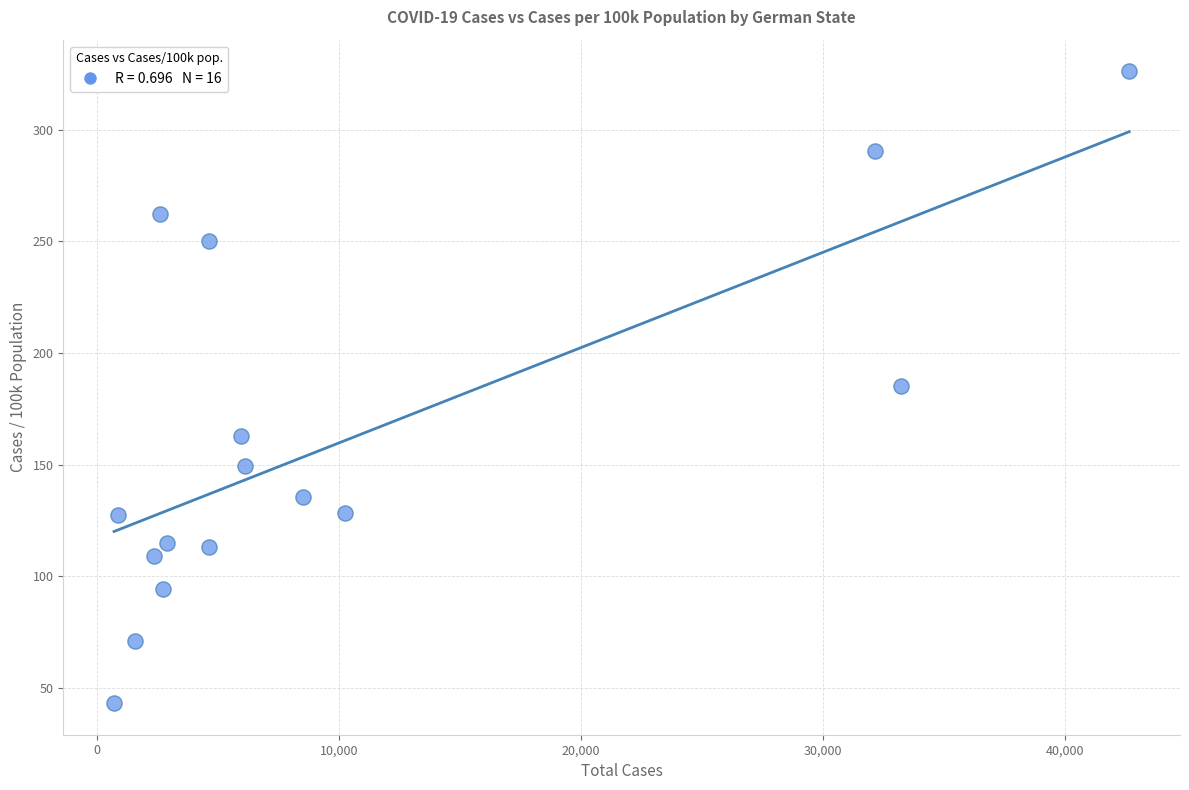

What is the range of X values (max minus min)?

41963.0